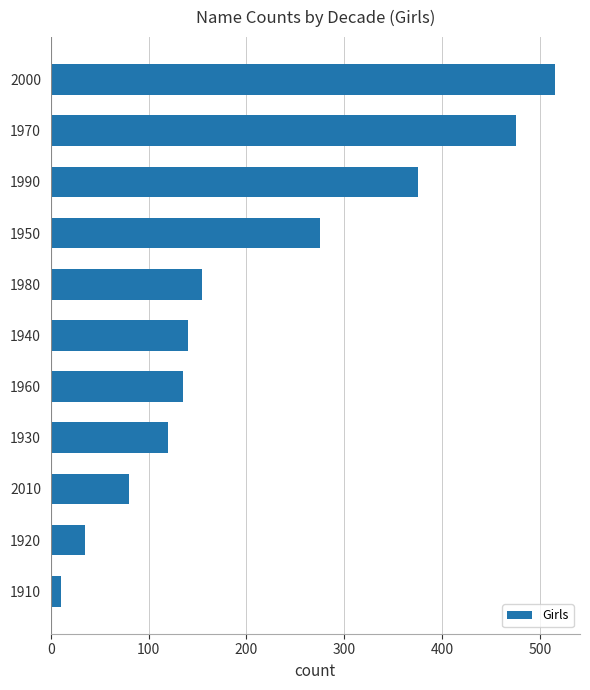

What is the average value?

210